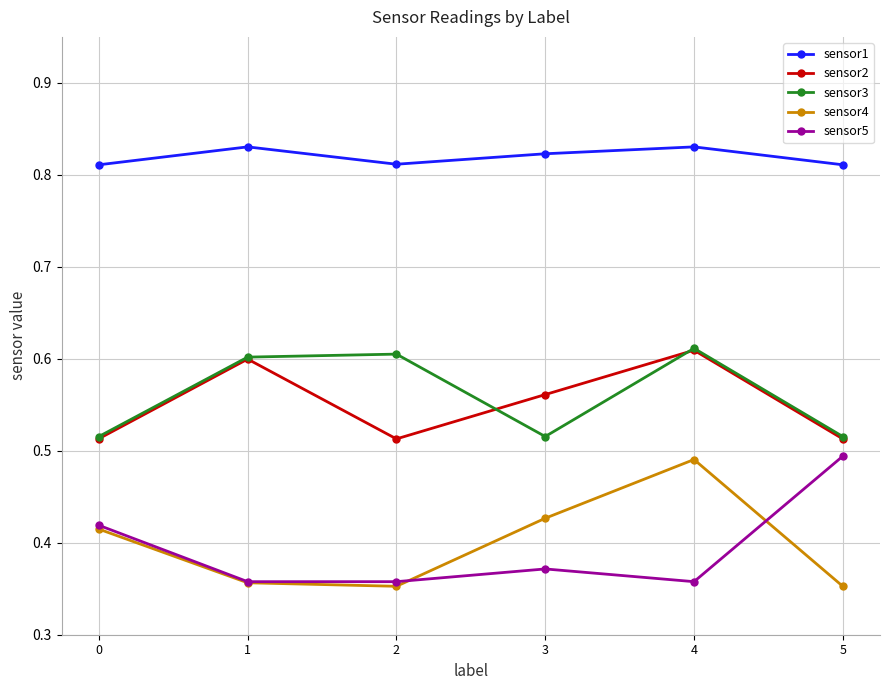

How many interior local peaks does the sensor3 series have?

2